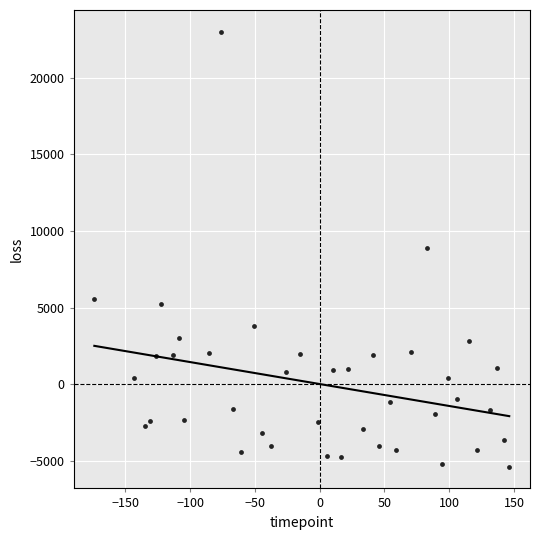

What is the range of Y values (max minus min)?

28415.4